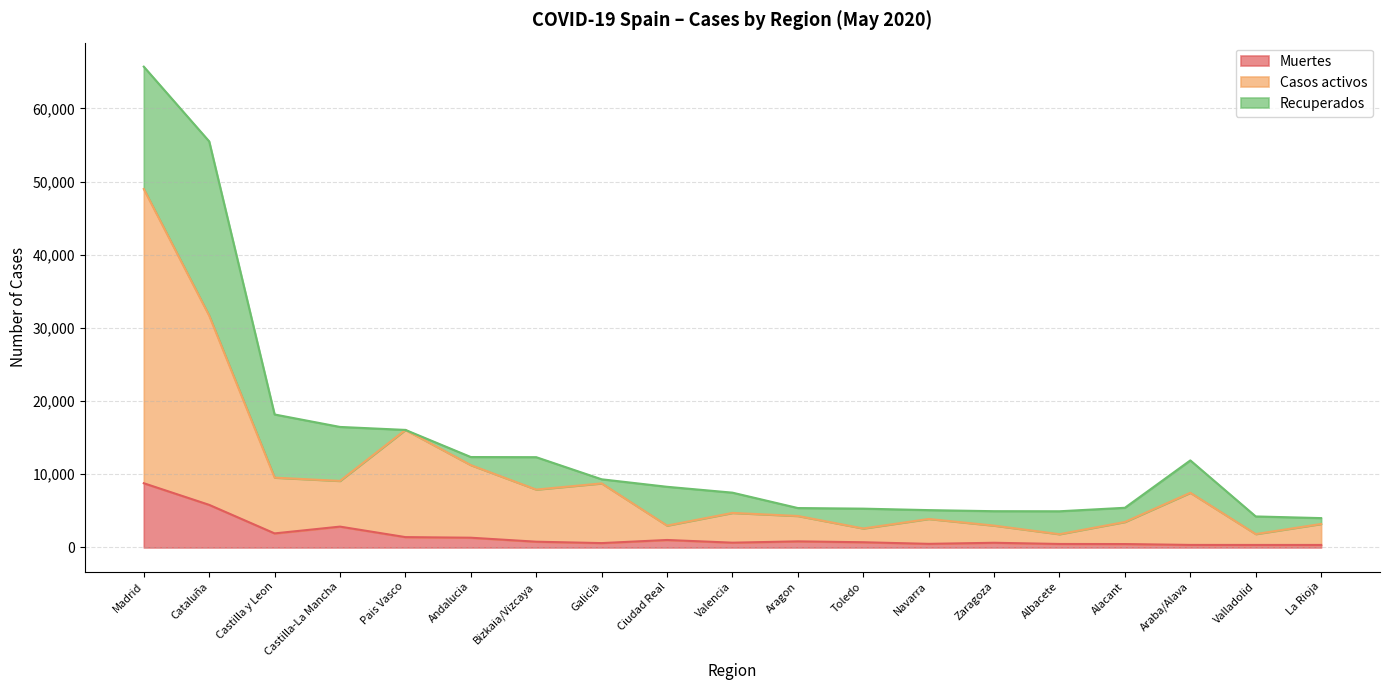

True or false: Casos activos and Muertes cross at least once.

False